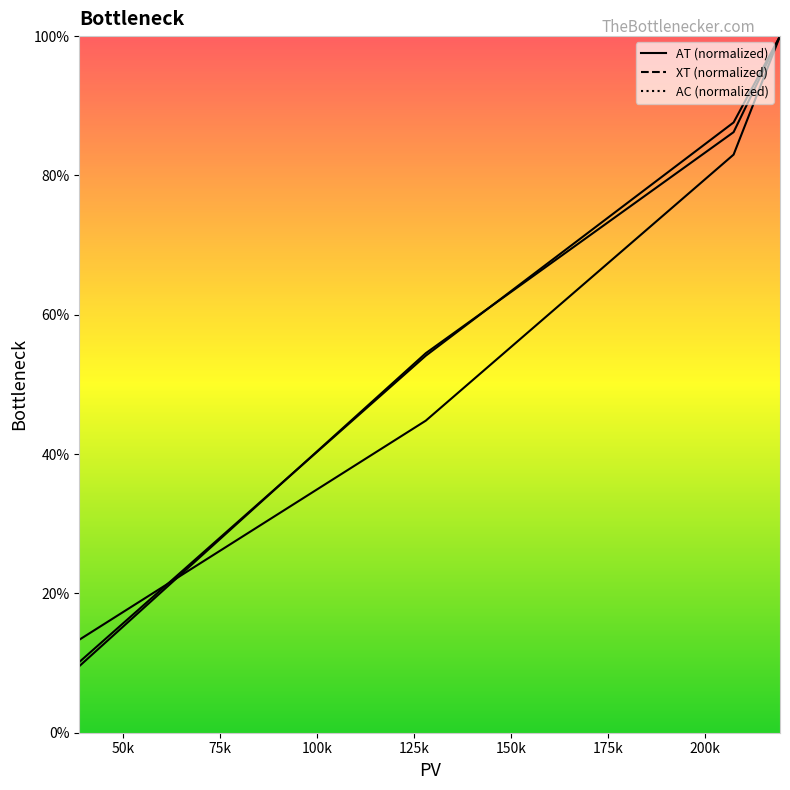

At which category does the chart reach its minimum across all series?

38800